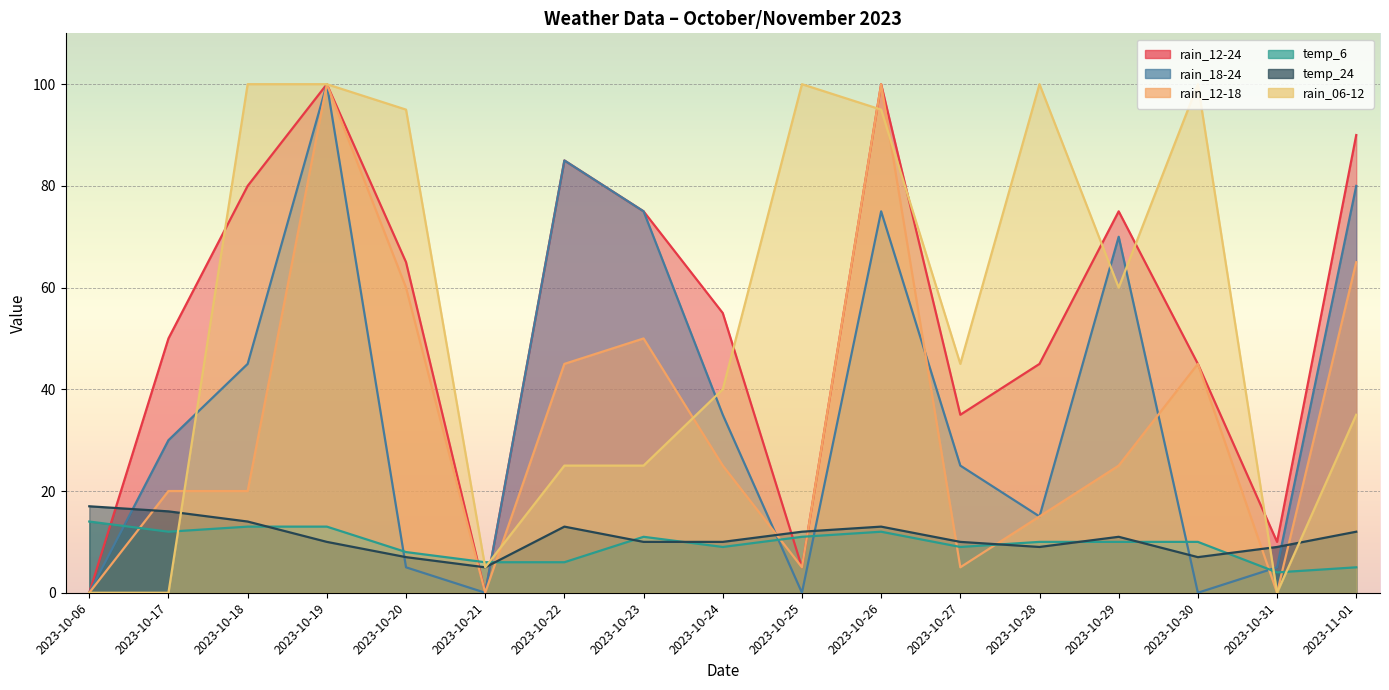

The rain_12-24 series shows 45 at 2023-10-28. True or false?

True